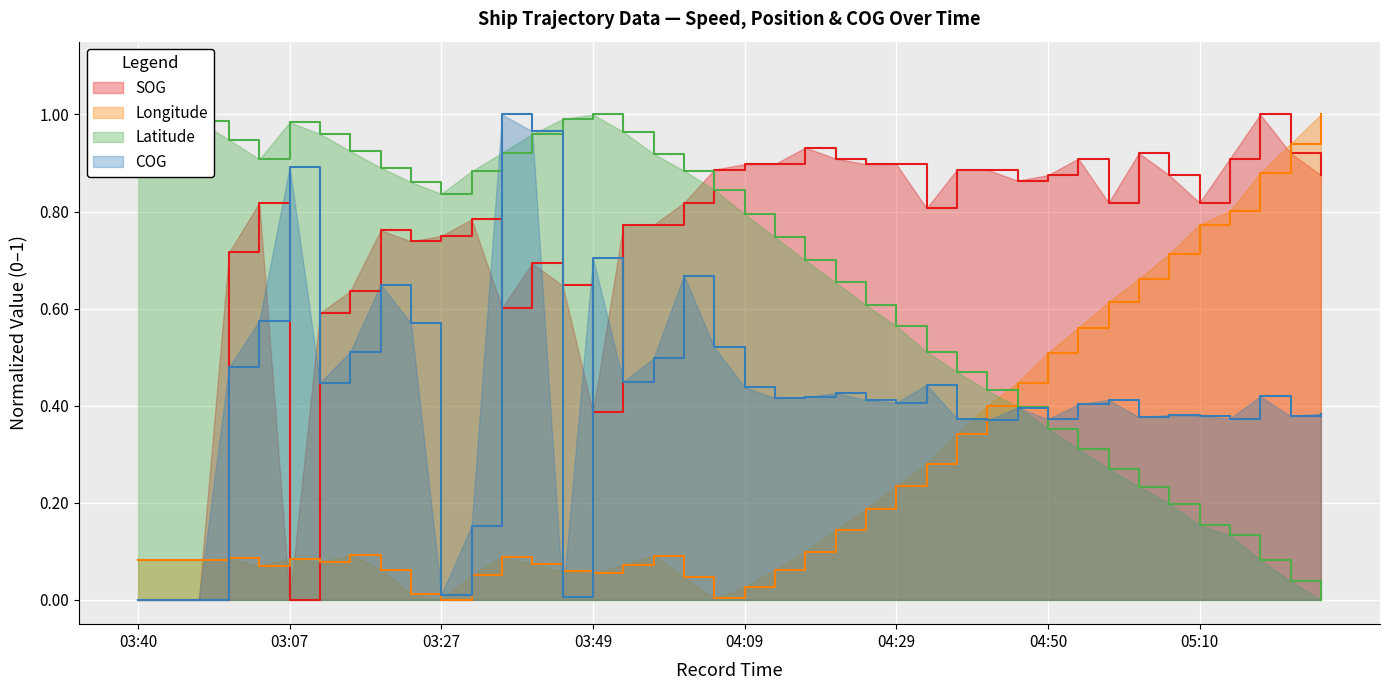

Between 04:29 and 04:46, which series saw the biggest shift?

Longitude